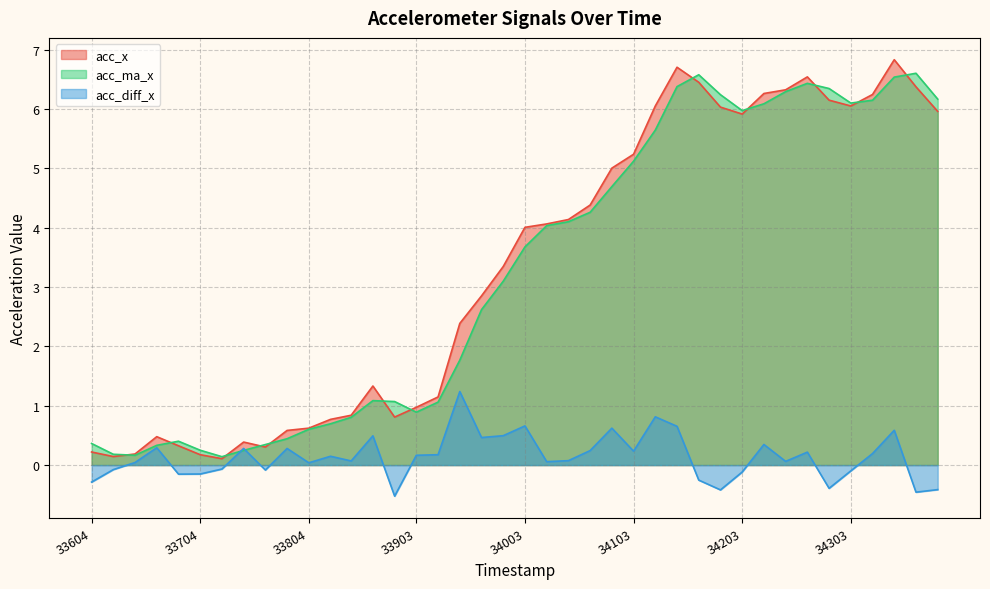

Where does the acc_diff_x series first go above 0?

33644